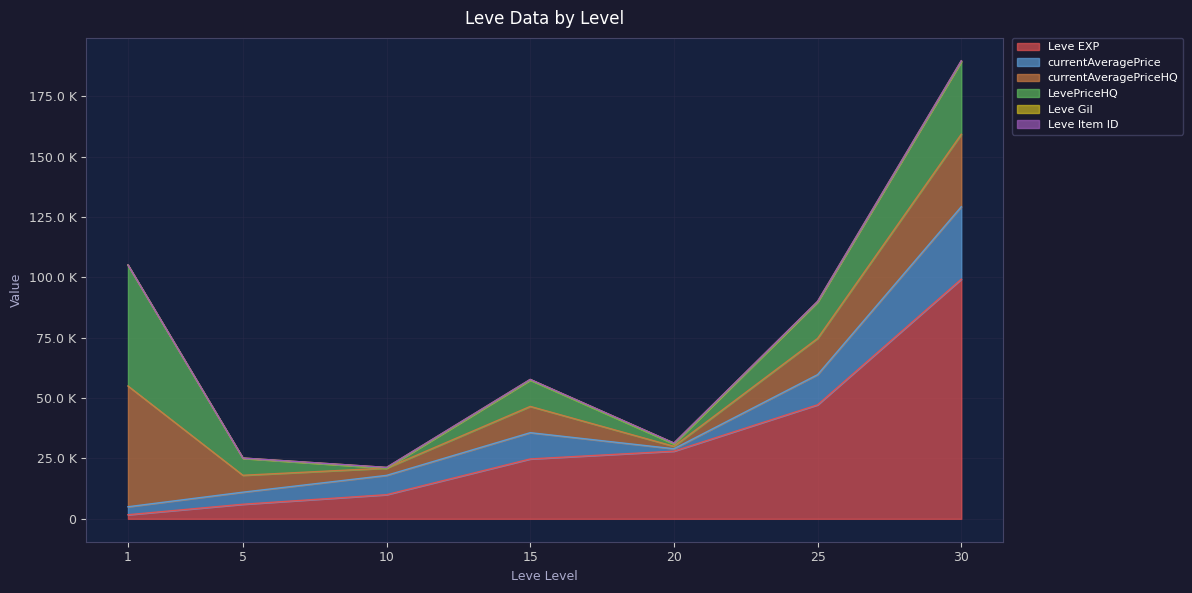

What is the total value across all series at 10?

21279